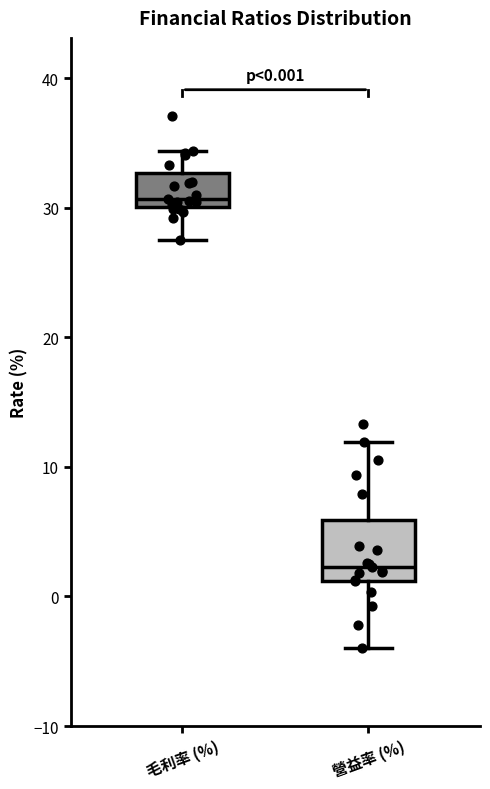

Which box is the tallest, from its lower edge to its upper edge?

營益率 (%)